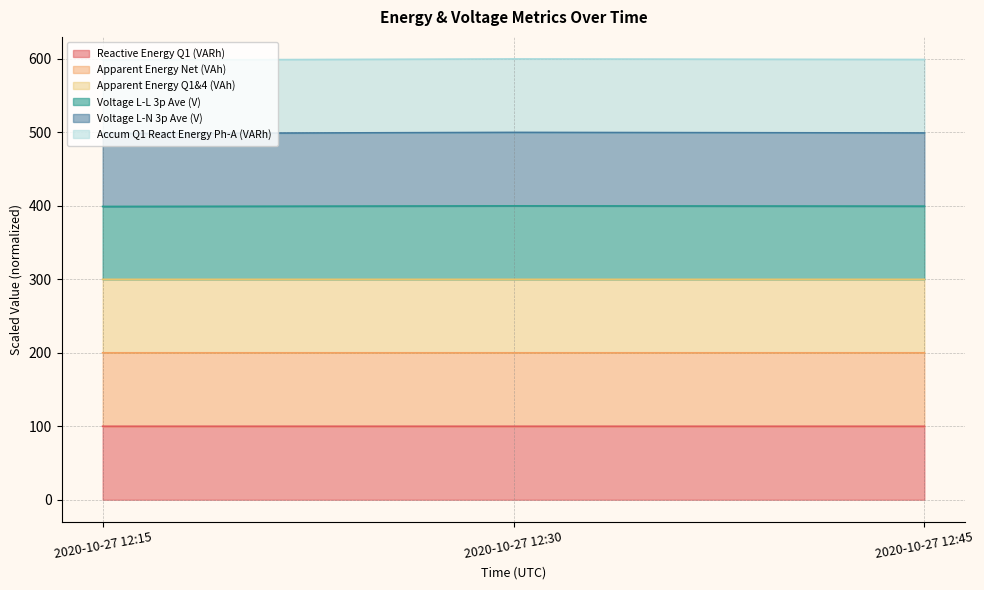

What is the value of the Voltage L-L 3p Ave (V) point at the 3rd from the left?

399.6